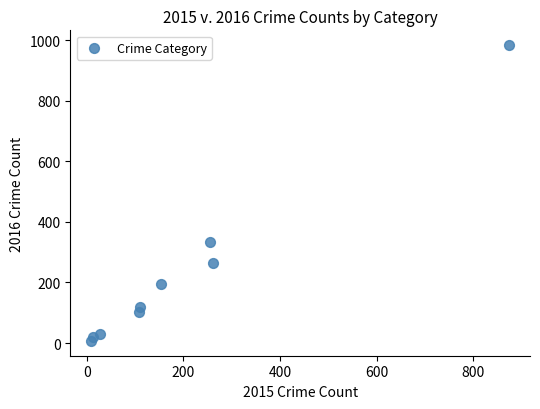

What is the range of Y values (max minus min)?

977